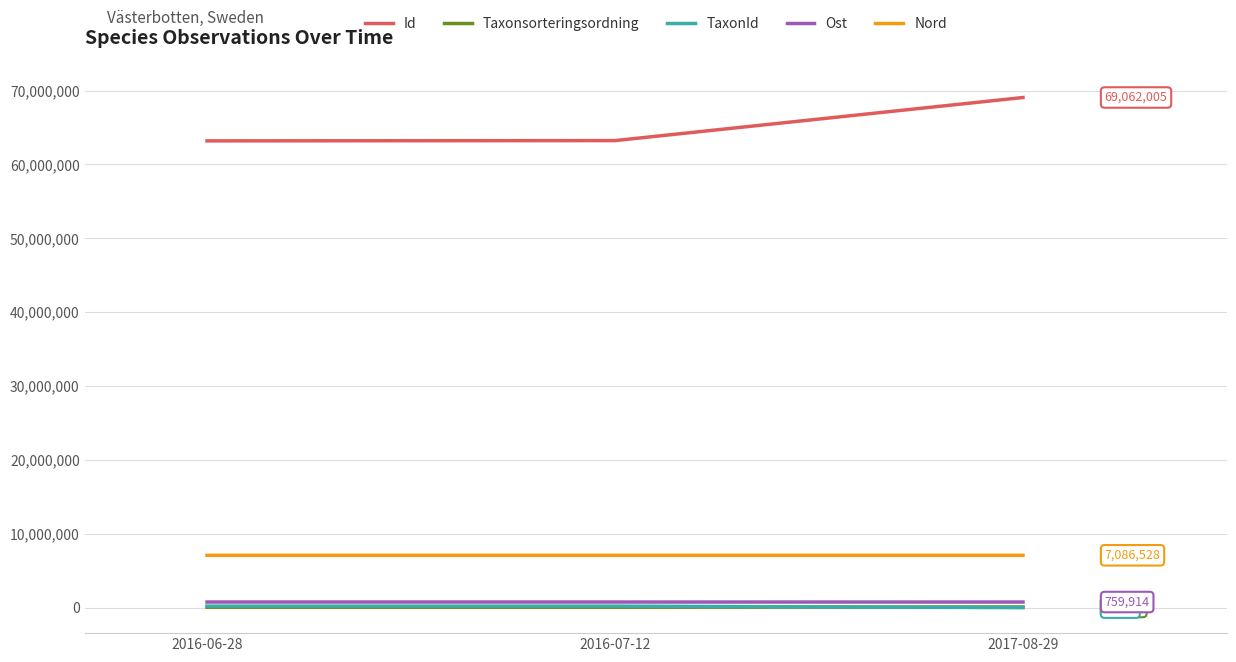

What is the difference between the maximum and minimum values in the Ost series?

77.3